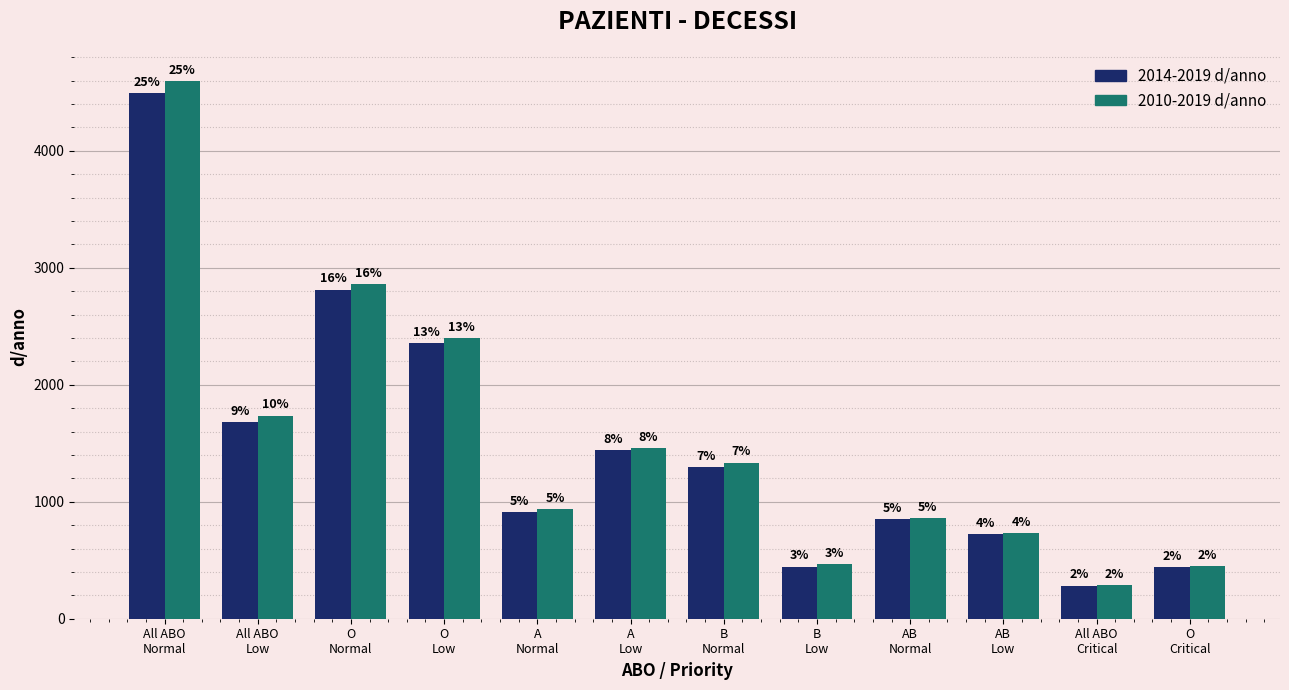

Which category has the lowest value in the 2010-2019 d/anno series?

All ABO
Critical